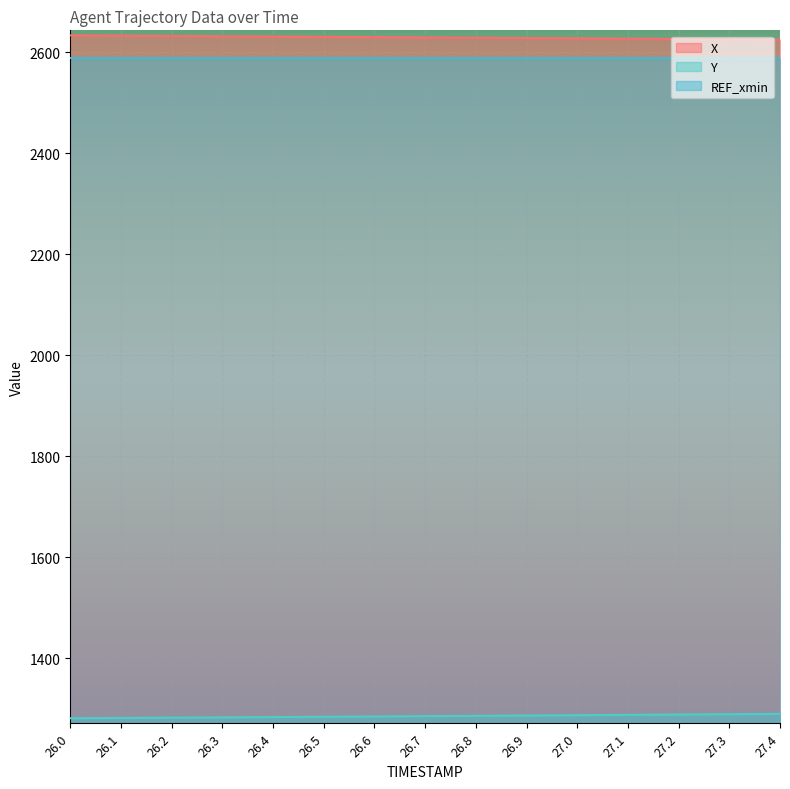

What is the label of the 9th point from the left?

26.8